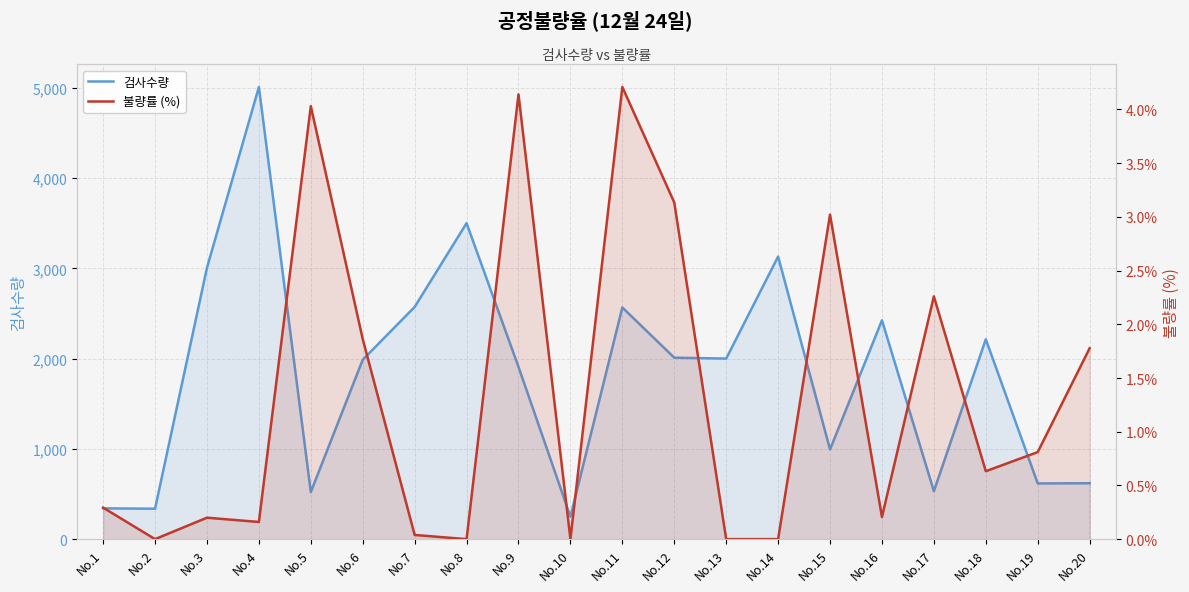

In 검사수량, how many points are higher than both neighbors (excluding endpoints)?

6